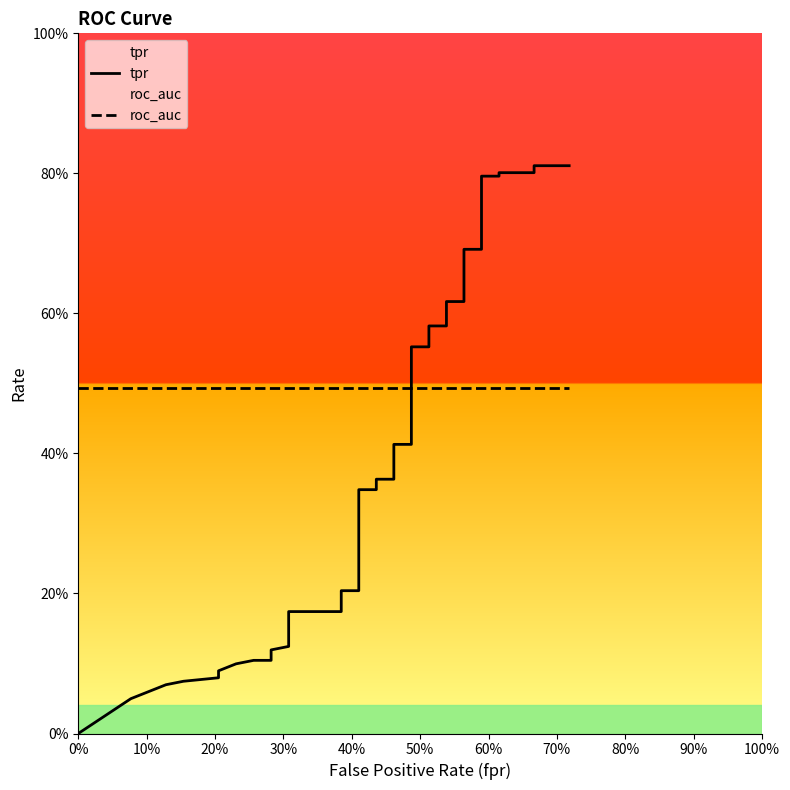

Which series ends up on top after the final intersection of tpr and roc_auc?

tpr